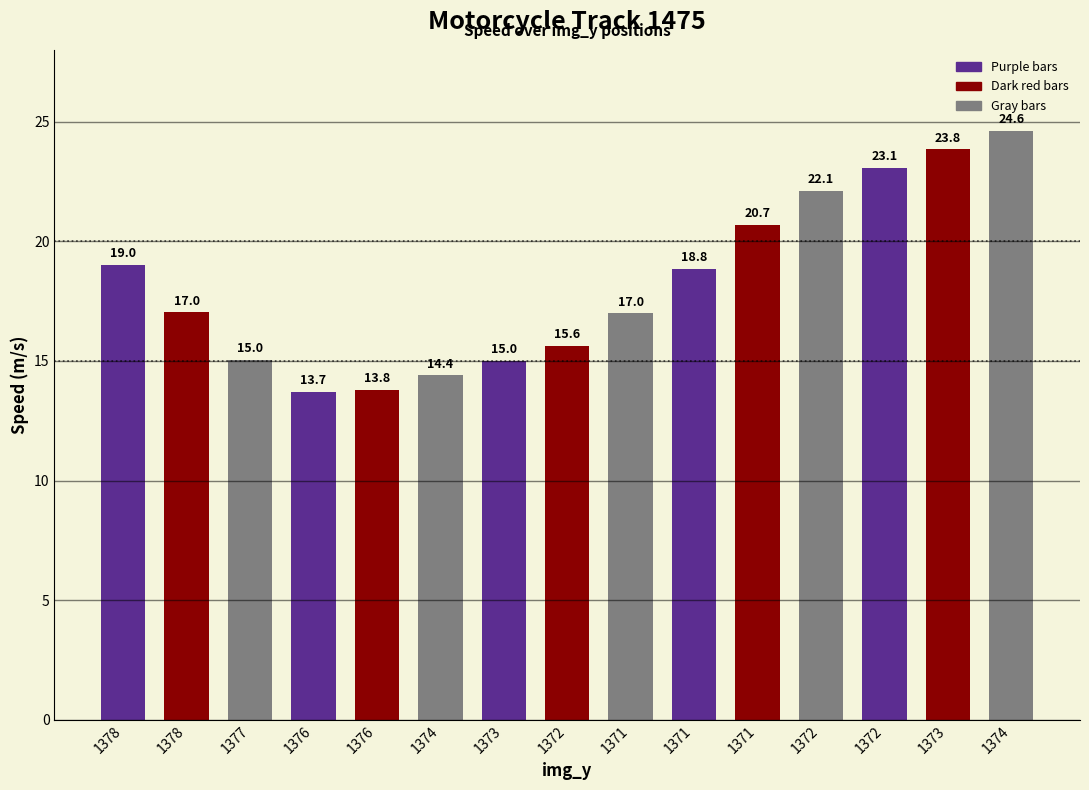

How many data points are above 17?

8